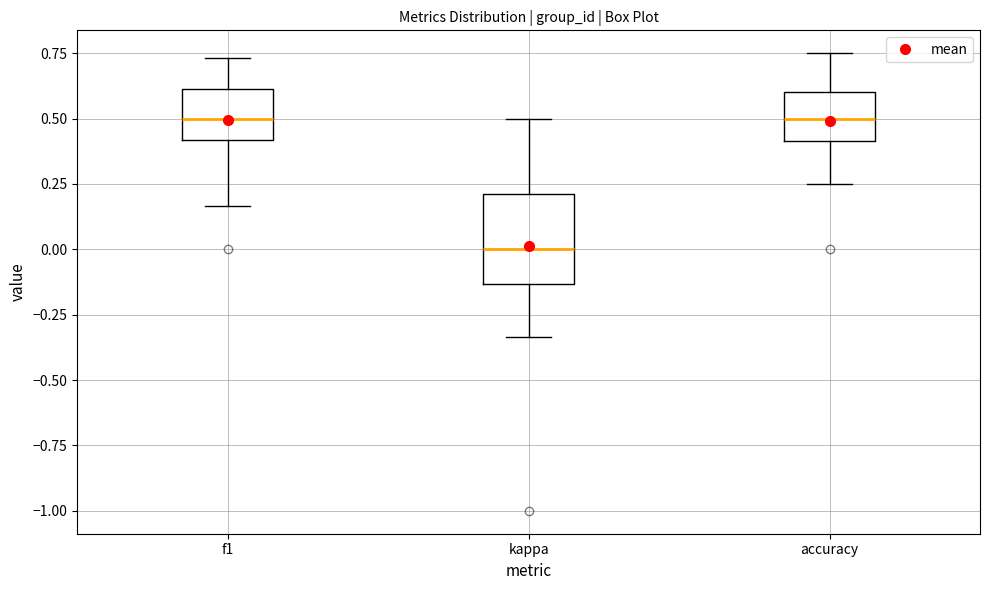

Where is the upper edge of the box for f1 on the y-axis? The values are not printed on the chart, so give them approximately, as read against the axis.

0.60